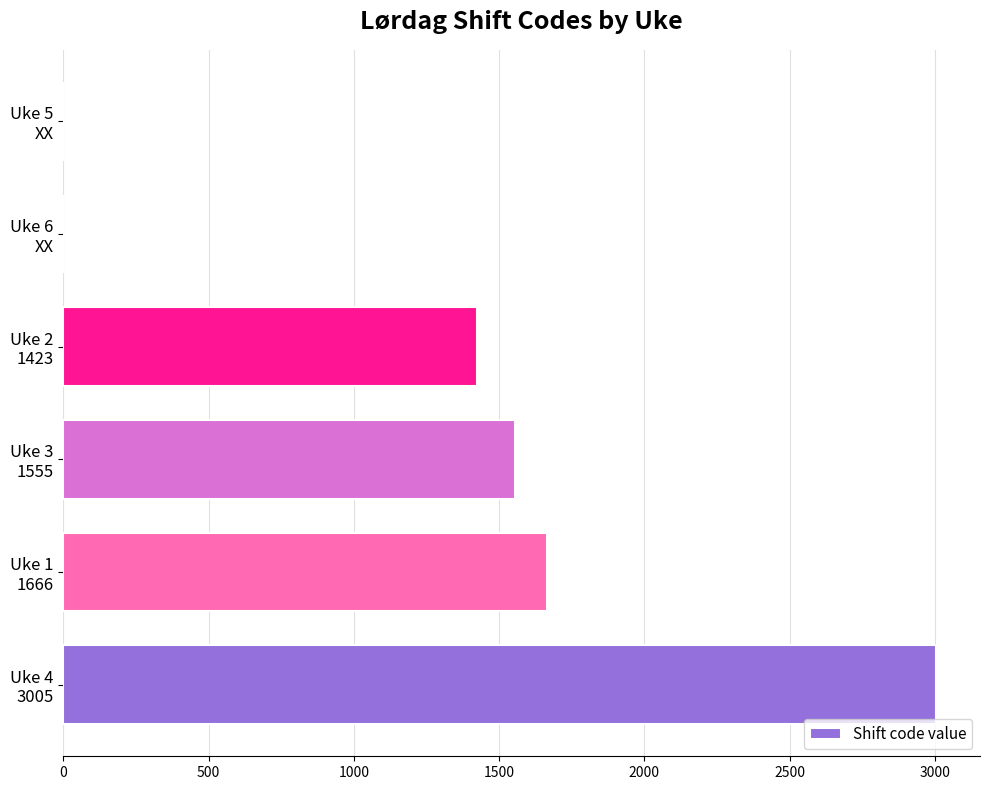

What is the maximum value shown in the chart?

3005